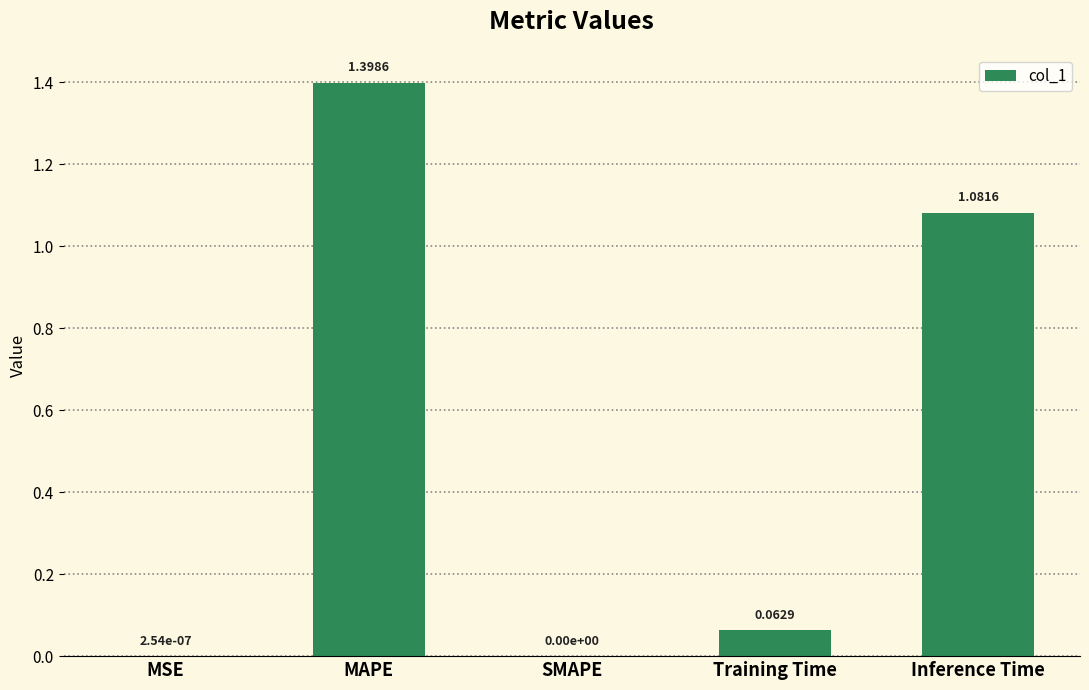

The value at MSE is 0.0. True or false?

True